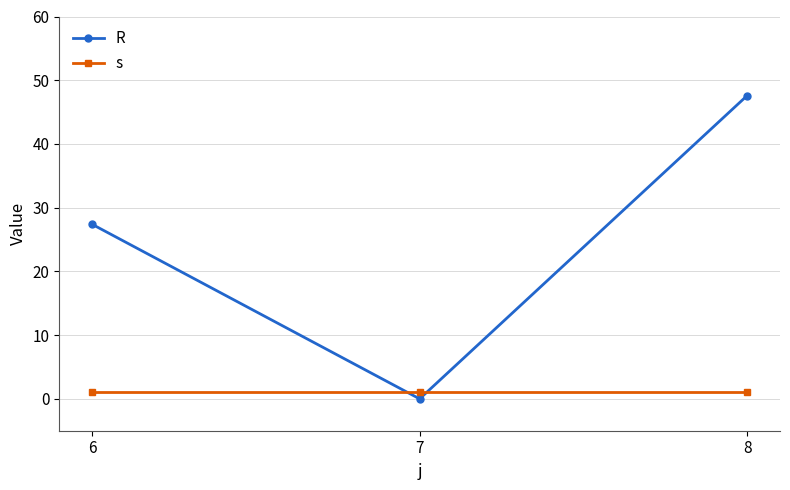

Reading left to right, transcribe all the data shown in this chart.

R: 27.4	0.0	47.6
s: 1.0	1.0	1.0